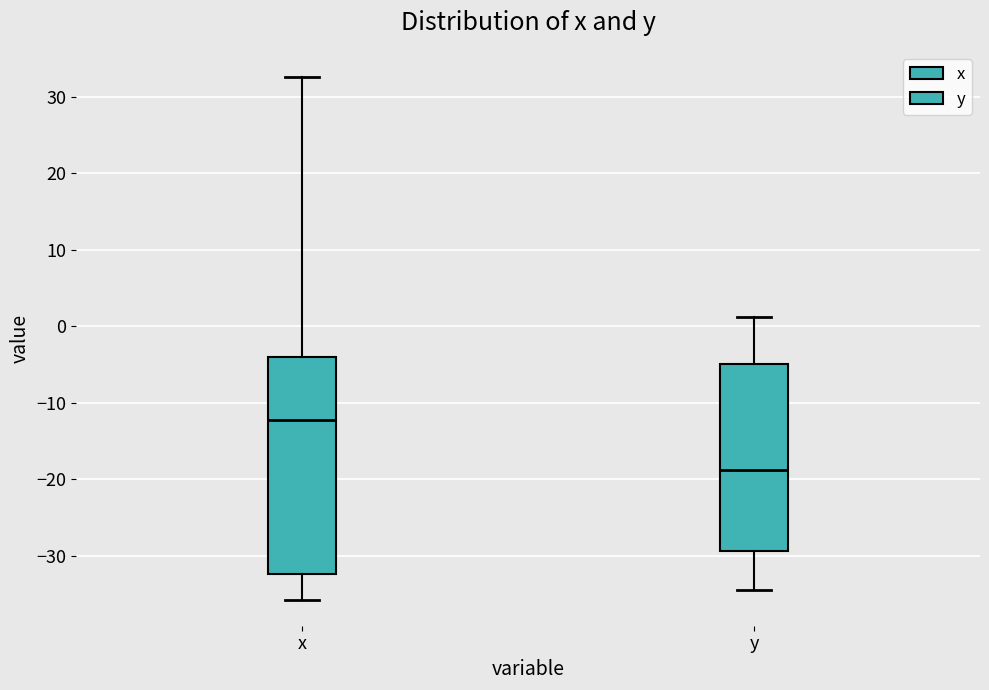

Which box has the highest median line?

x